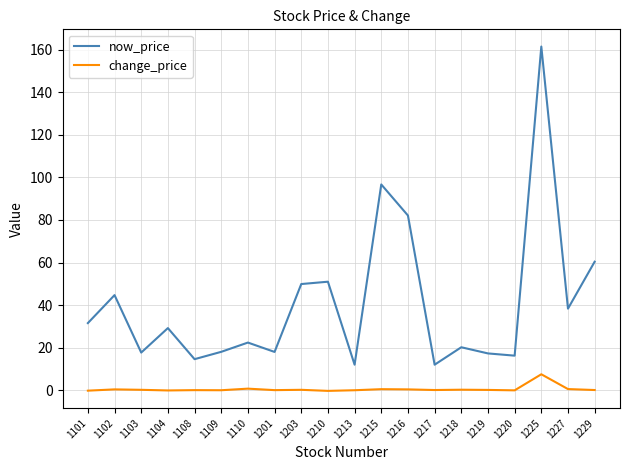

What is the total value across all series at 1101?

31.4